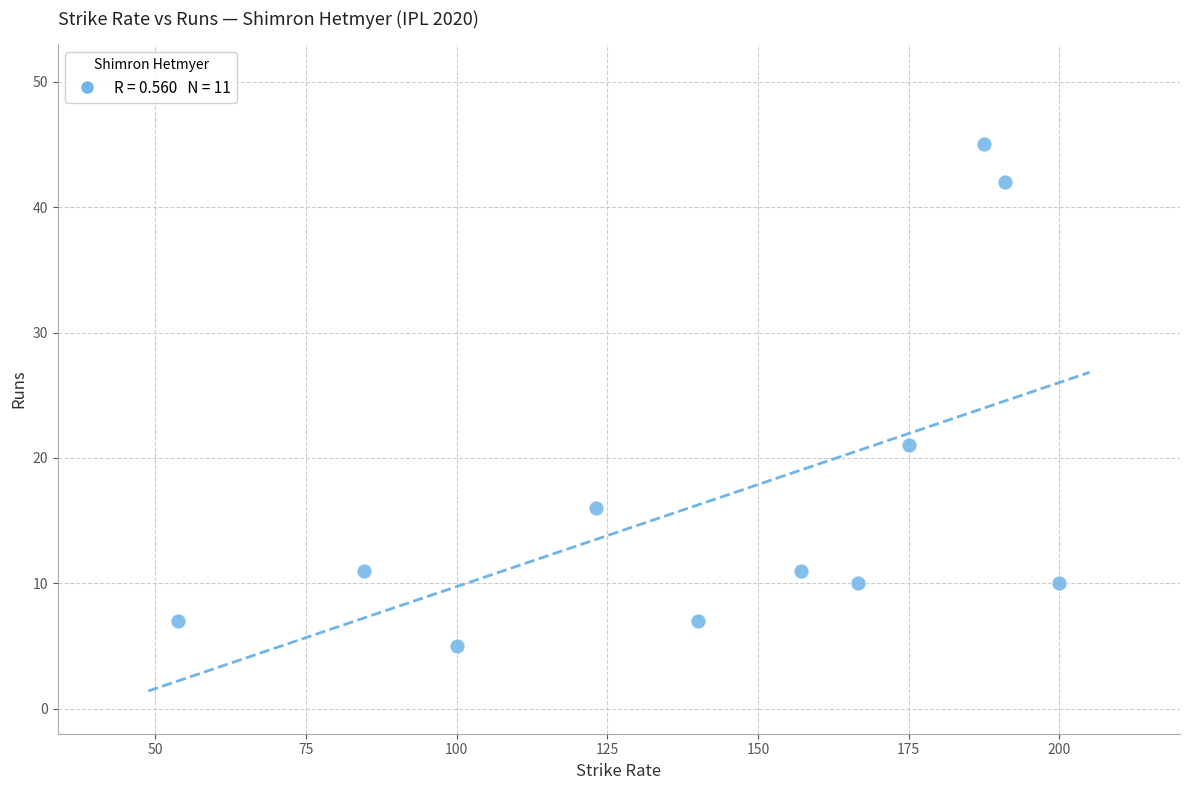

What is the range of Y values (max minus min)?

40